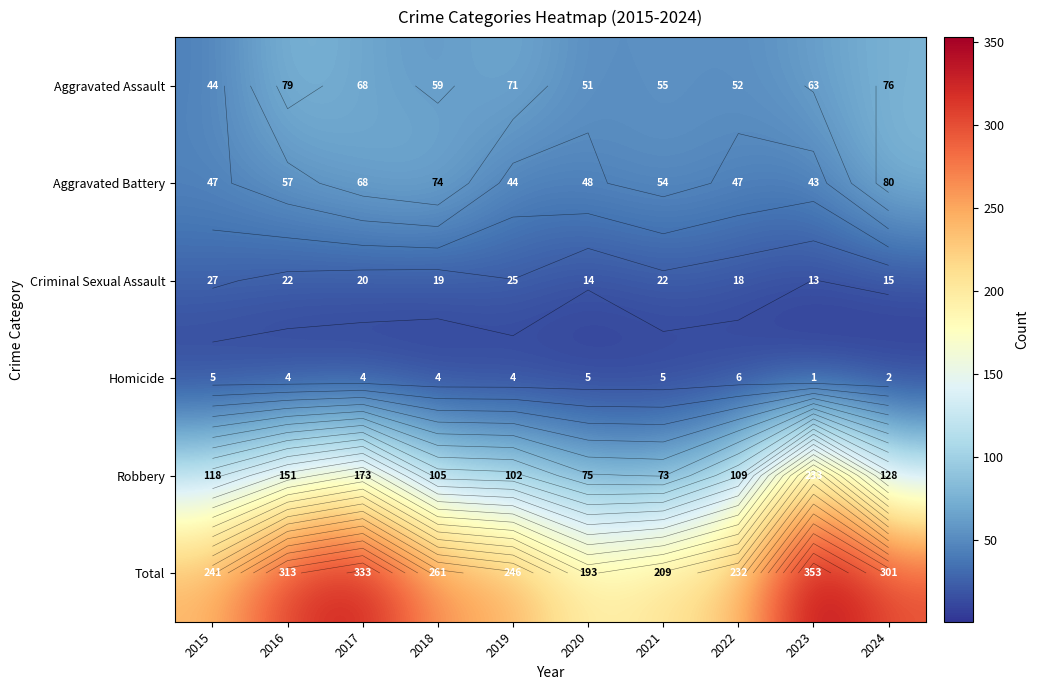

What is the difference between the maximum and minimum values in the Aggravated Battery series?

37